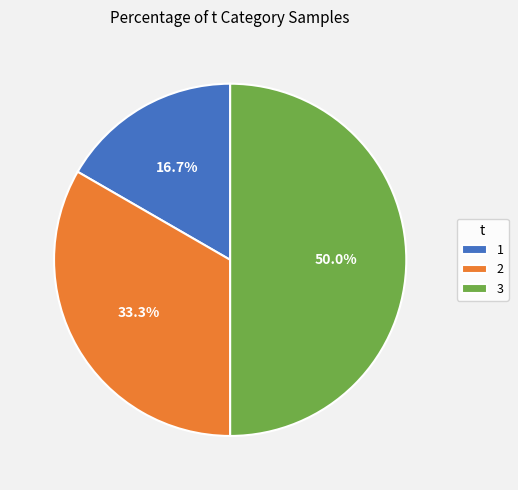

Count the number of slices in the pie.

3